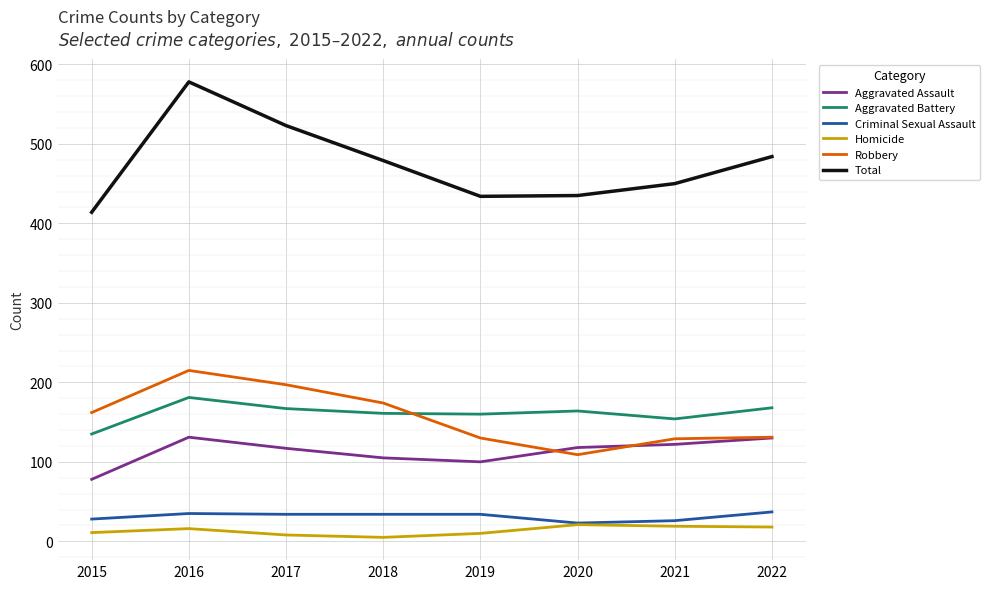

What is the smallest value displayed?

5